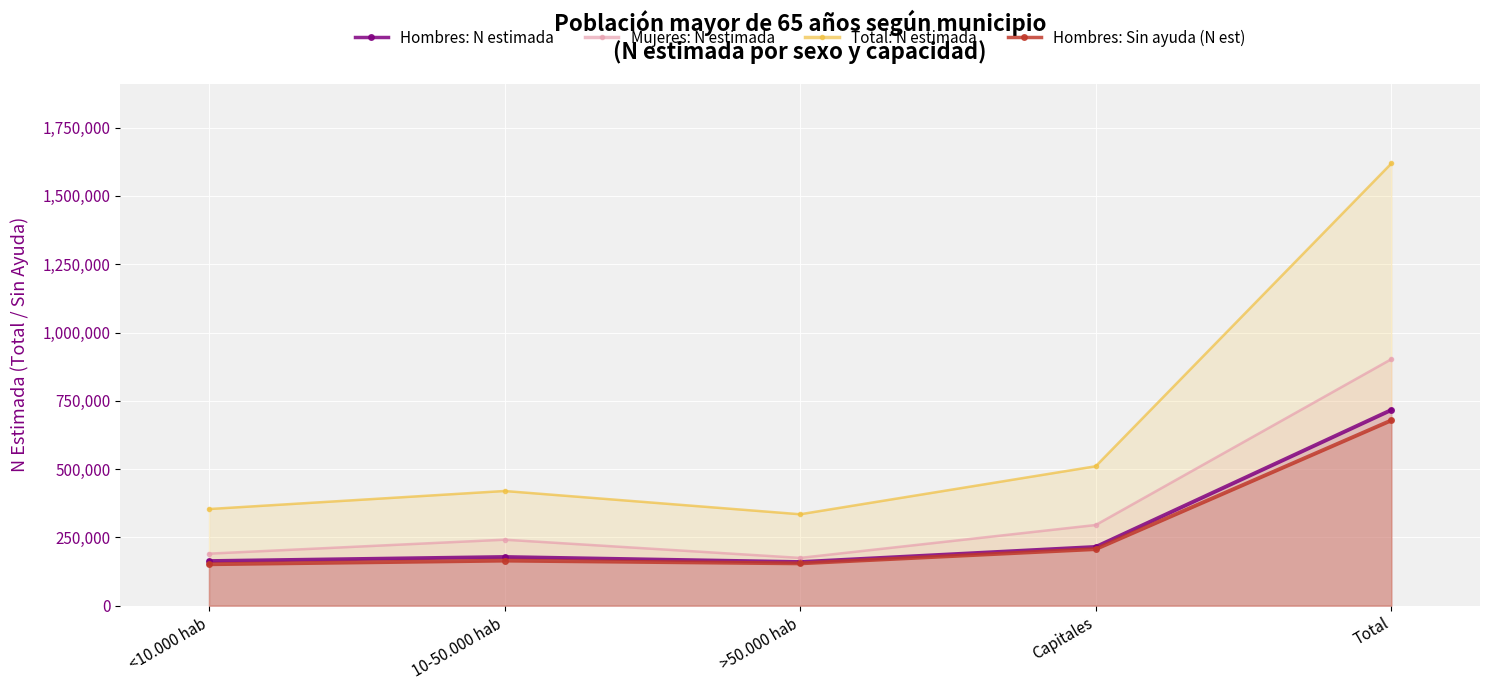

What is the sum of the Hombres: N estimada values at 10-50.000 hab and <10.000 hab?

341518